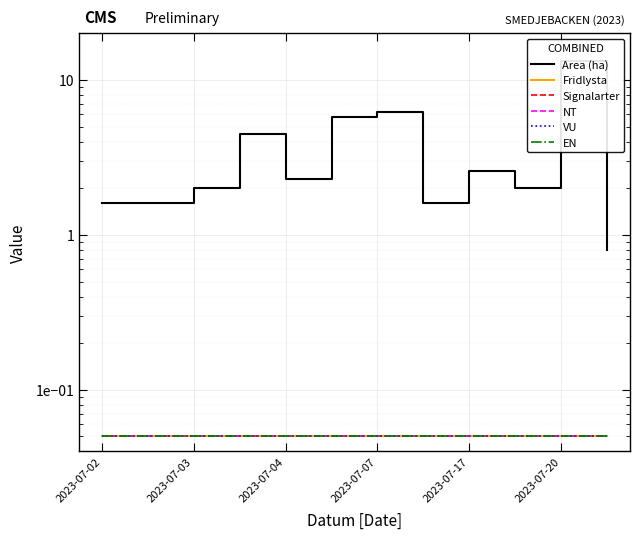

Between 2023-07-02 and 2023-07-03, which series saw the biggest shift?

Area (ha)